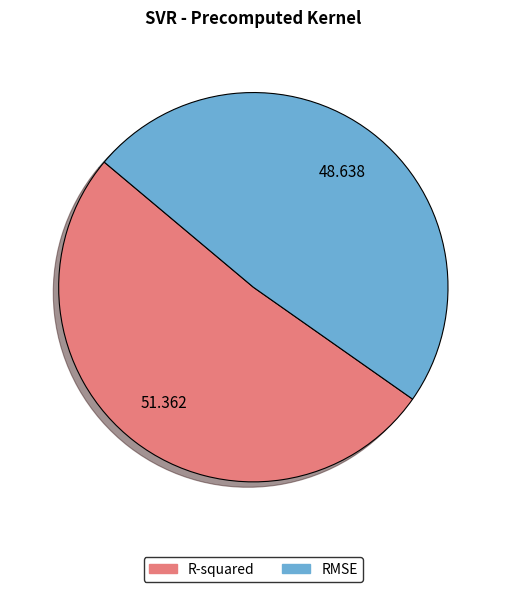

Which slice represents more than half of the pie?

R-squared